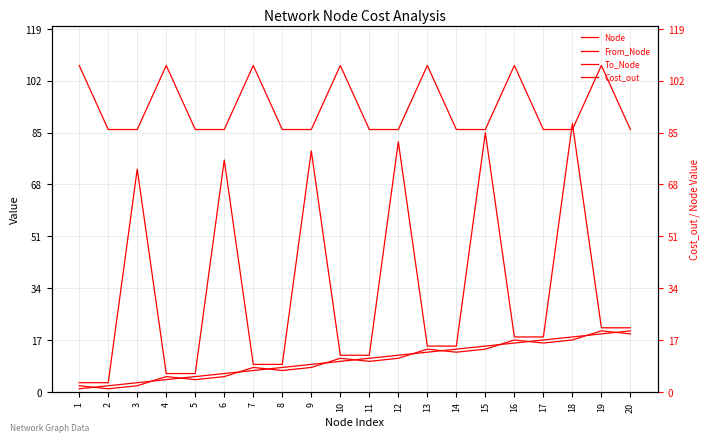

What is the difference between the highest and lowest values at 13?

94